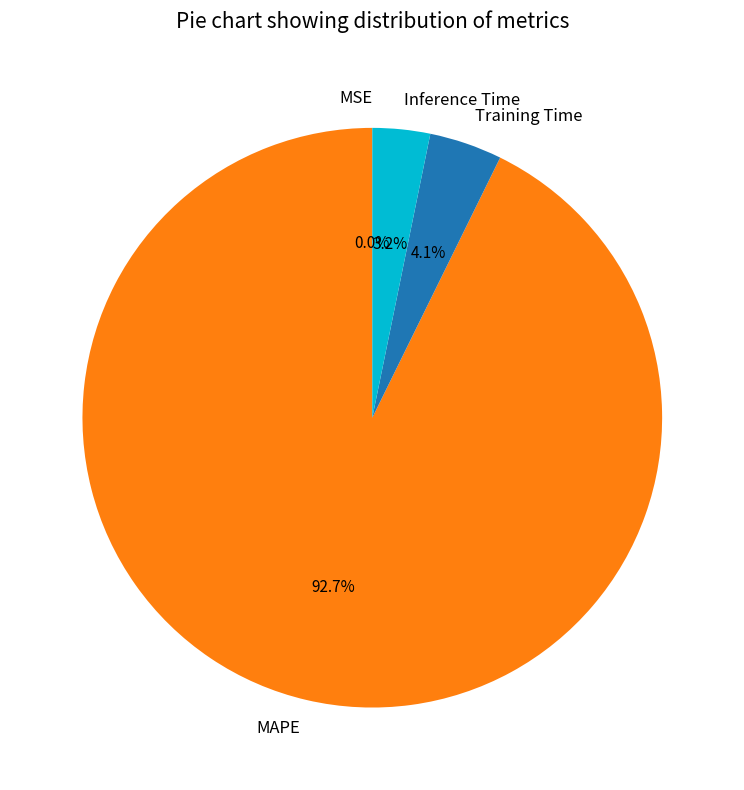

Which has a higher value, Training Time or Inference Time?

Training Time